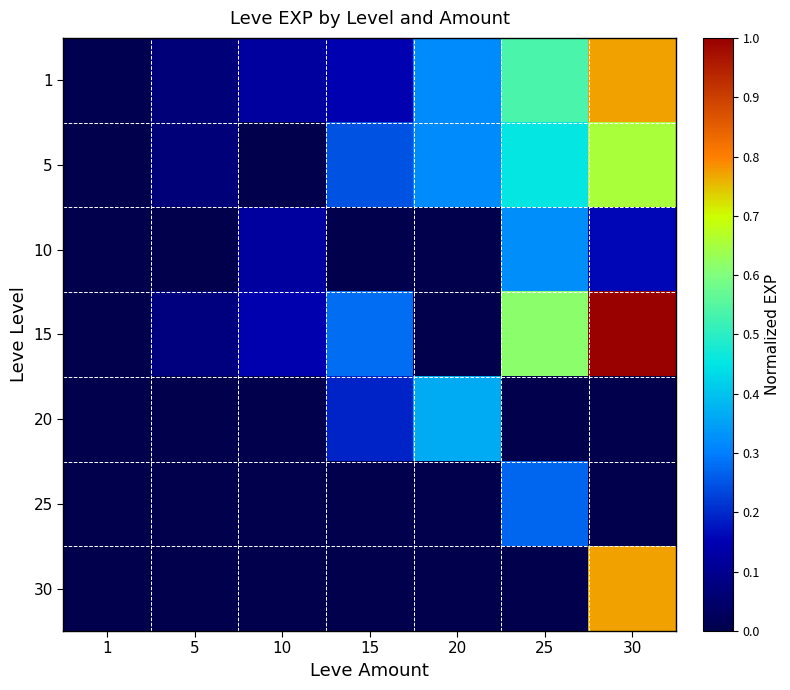

Reading right to left, extract all data points from this chart.

1: 30=0.8	25=0.5	20=0.3	15=0.1	10=0.1	5=0.1	1=0.0
5: 30=0.7	25=0.5	20=0.3	15=0.2	10=0.0	5=0.1	1=0.0
10: 30=0.2	25=0.3	20=0.0	15=0.0	10=0.1	5=0.0	1=0.0
15: 30=1.0	25=0.6	20=0.0	15=0.3	10=0.1	5=0.1	1=0.0
20: 30=0.0	25=0.0	20=0.4	15=0.2	10=0.0	5=0.0	1=0.0
25: 30=0.0	25=0.3	20=0.0	15=0.0	10=0.0	5=0.0	1=0.0
30: 30=0.8	25=0.0	20=0.0	15=0.0	10=0.0	5=0.0	1=0.0